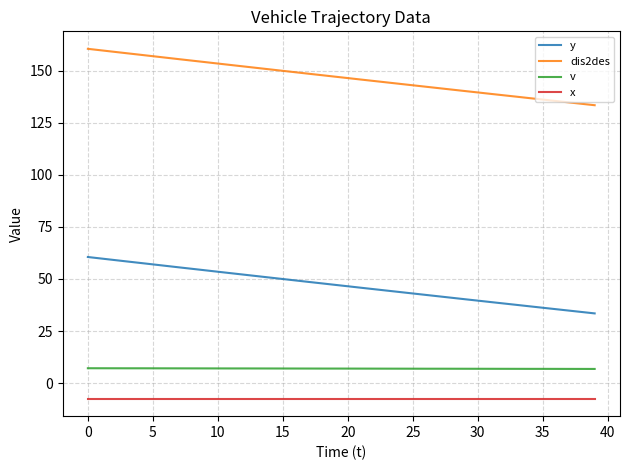

What is the maximum value shown in the chart?

160.6